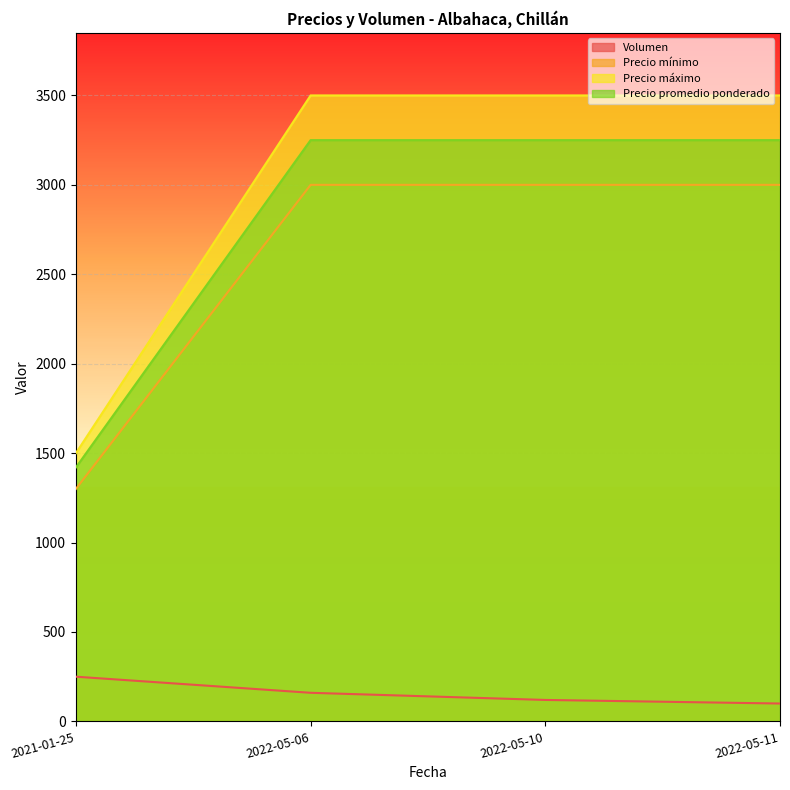

True or false: Volumen and Precio mínimo cross at least once.

False